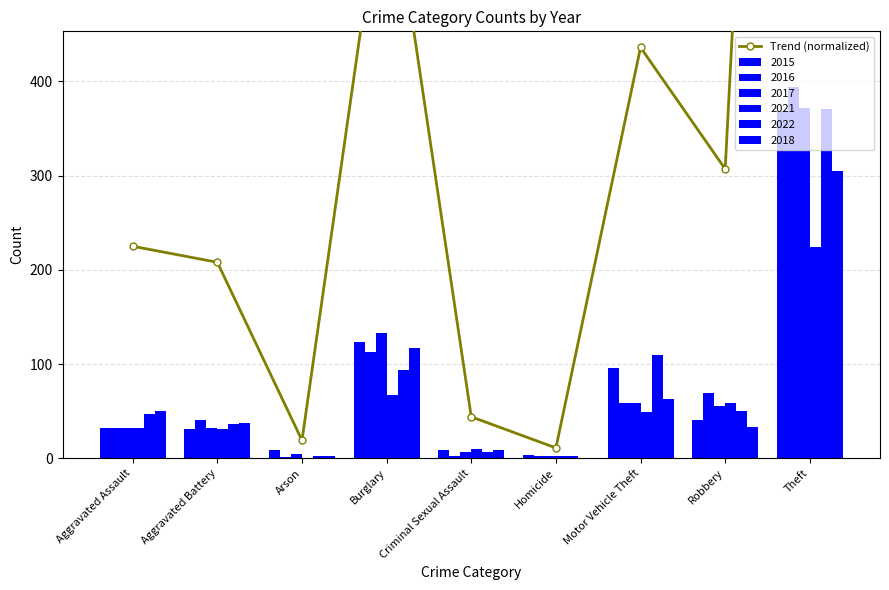

List the labels in order of value, smallest first.

Homicide, Arson, Criminal Sexual Assault, Aggravated Battery, Aggravated Assault, Robbery, Motor Vehicle Theft, Burglary, Theft